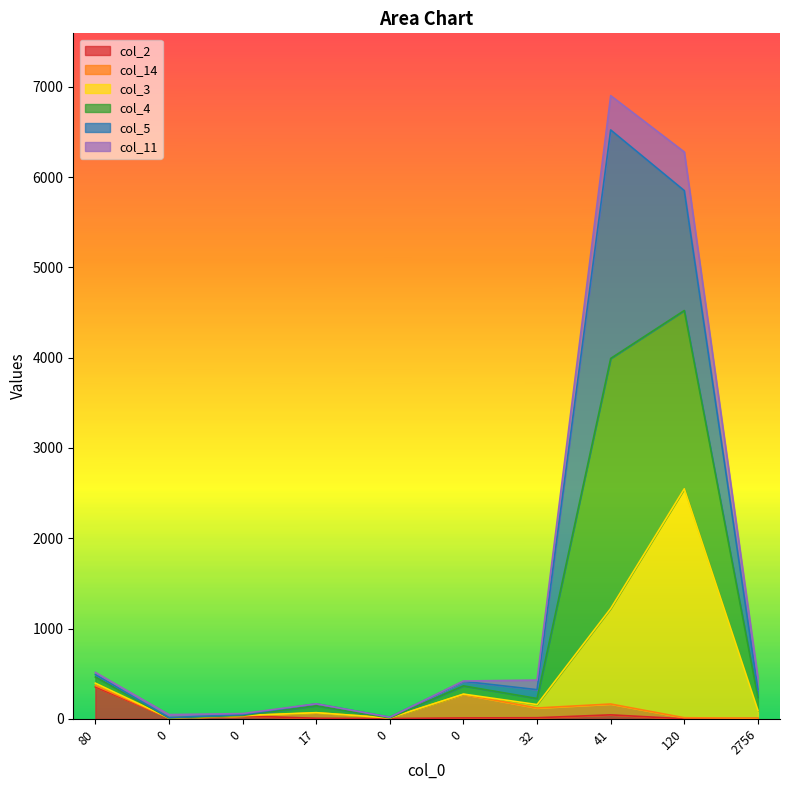

At which category is the sum across all series the highest?

41